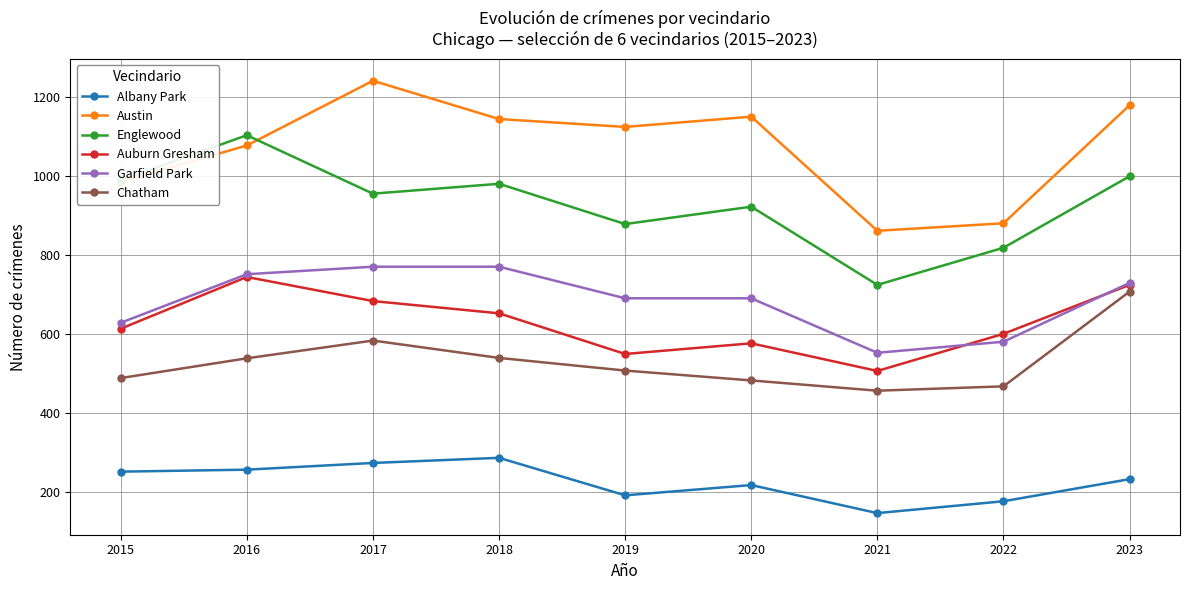

Is this an area chart (filled region under the line)?

No